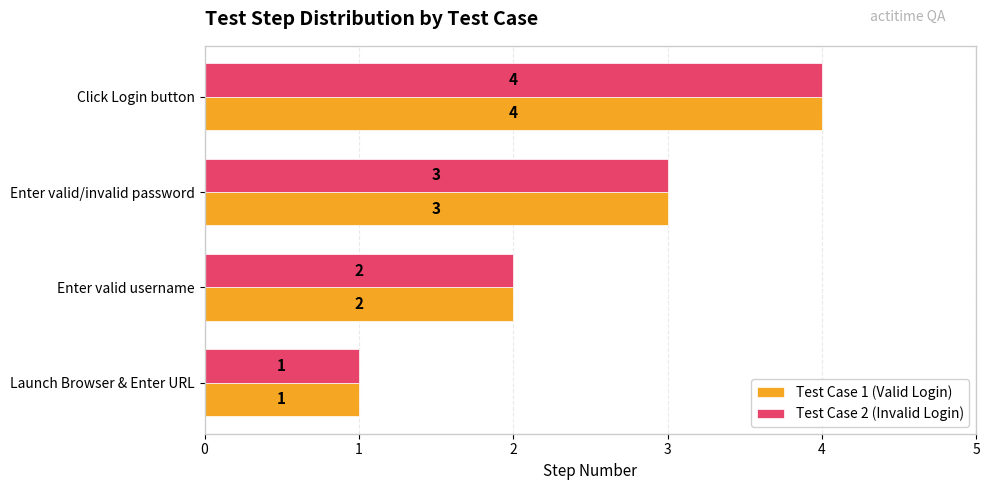

The value of Test Case 1 (Valid Login) at Enter valid/invalid password is 3. True or false?

True